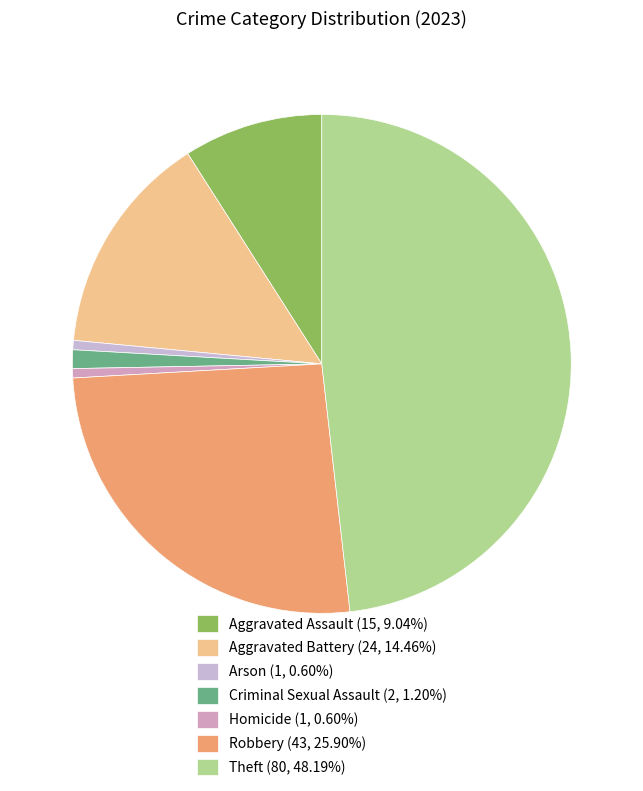

How many slices are in this pie chart?

7